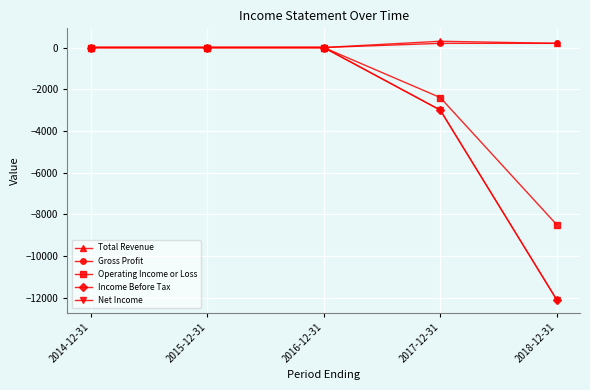

At which label does Operating Income or Loss reach its peak?

2014-12-31